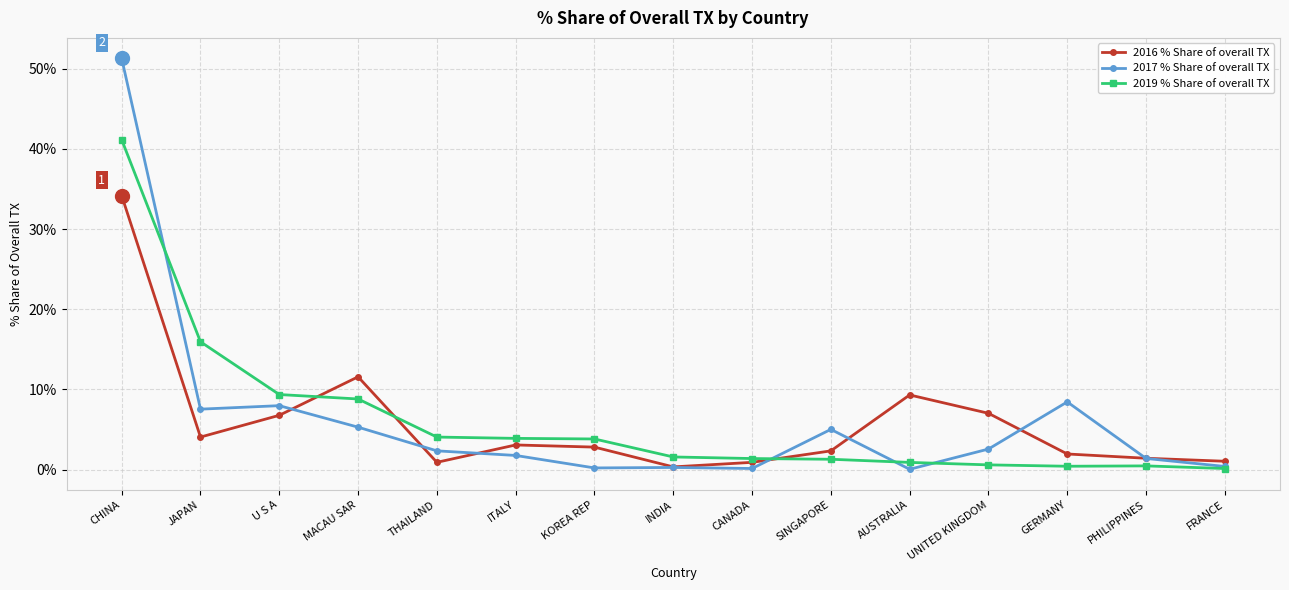

At which category does 2016 % Share of overall TX reach its first local peak?

MACAU SAR